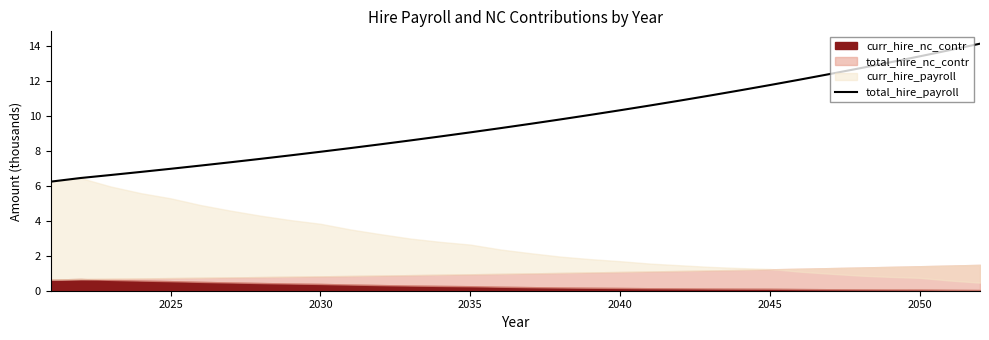

What is the minimum value for total_hire_payroll?

6.2